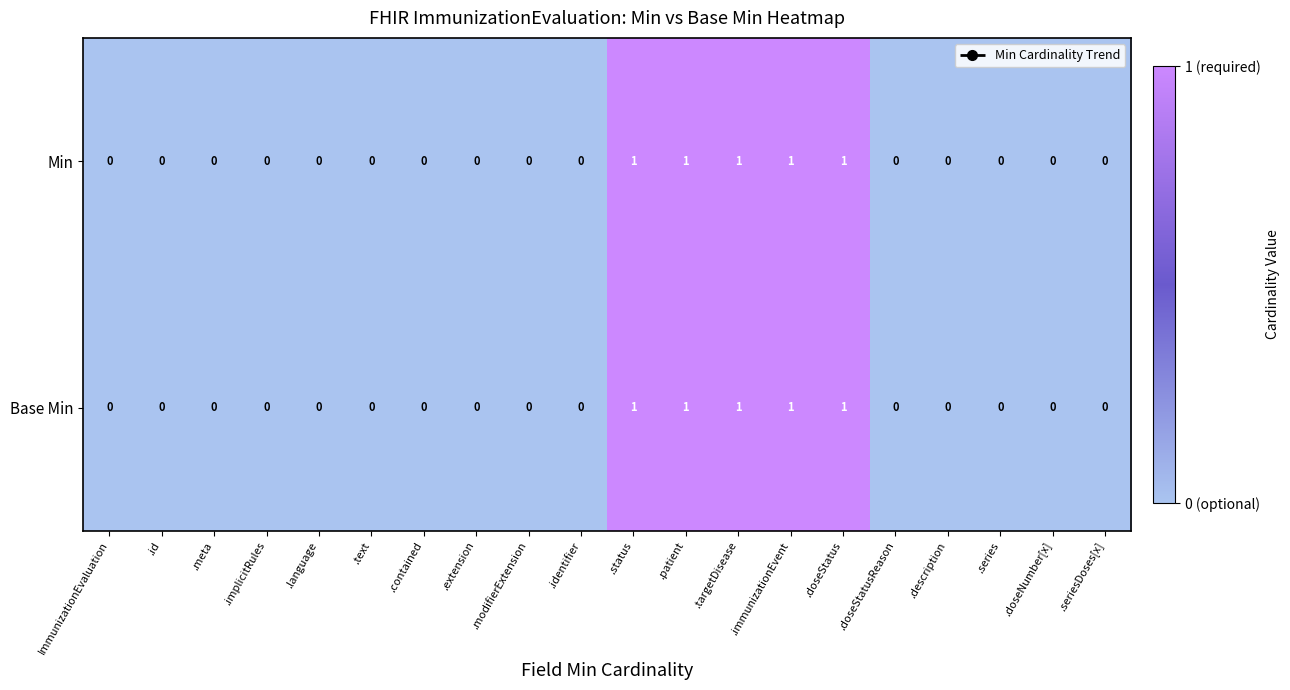

How many categories are shown in the chart?

20